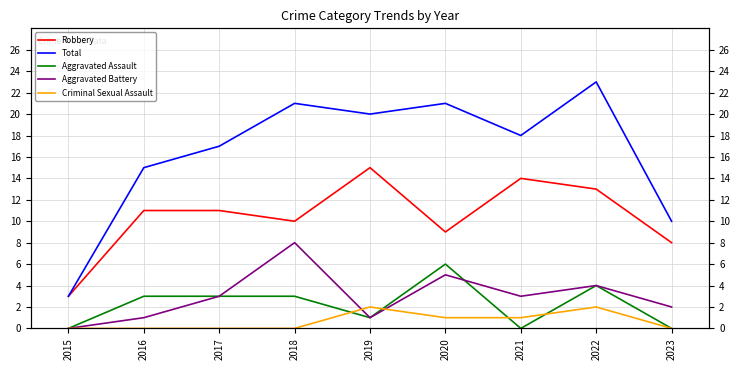

What are all the series names shown in the legend?

Robbery, Total, Aggravated Assault, Aggravated Battery, Criminal Sexual Assault